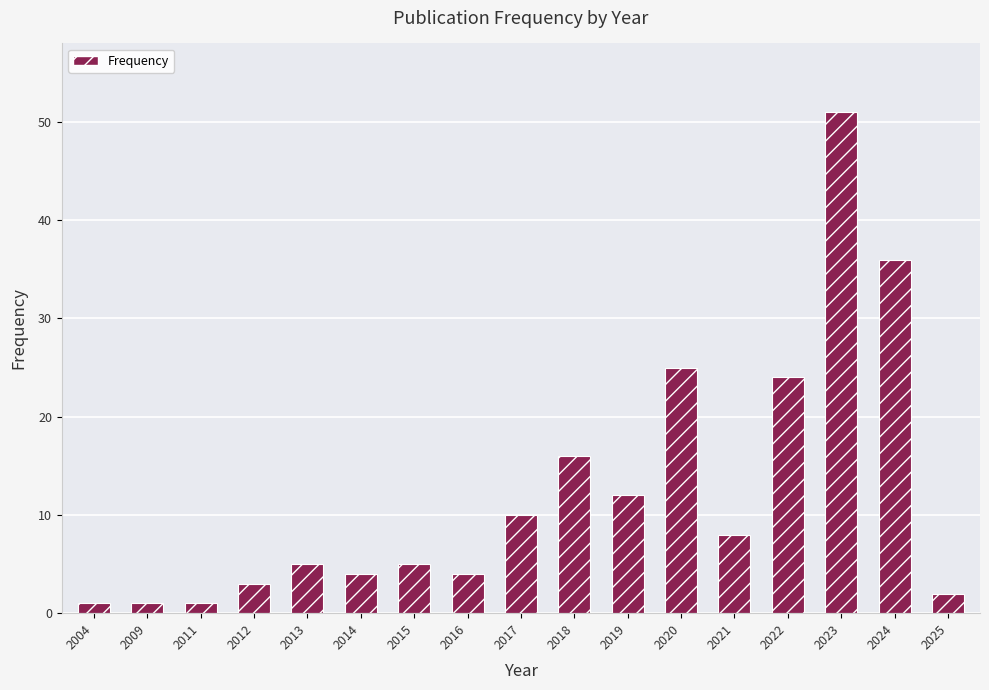

Reading left to right, what are all the values shown in this chart?

2004=1	2009=1	2011=1	2012=3	2013=5	2014=4	2015=5	2016=4	2017=10	2018=16	2019=12	2020=25	2021=8	2022=24	2023=51	2024=36	2025=2